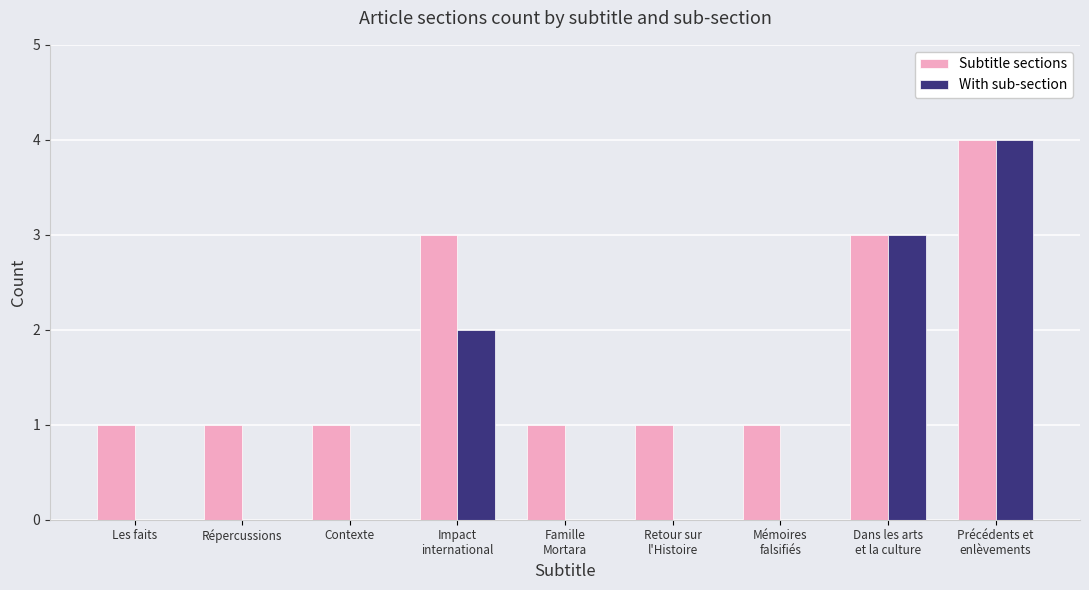

What is the greatest value displayed?

4